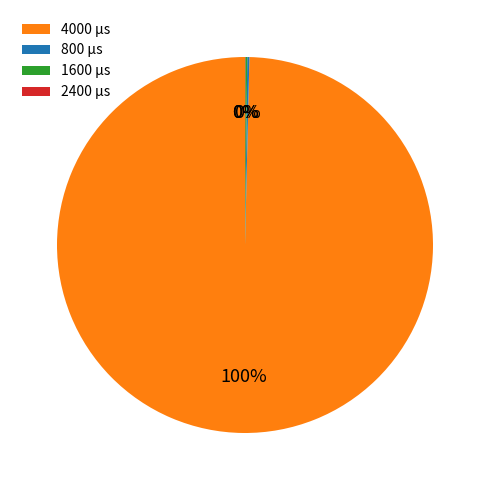

To the nearest percent, what is the average slice percentage?

25%